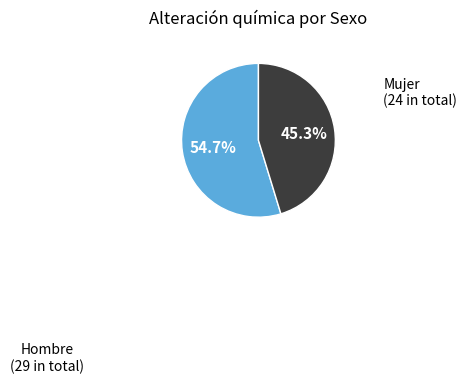

Does any single category account for the majority?

Yes